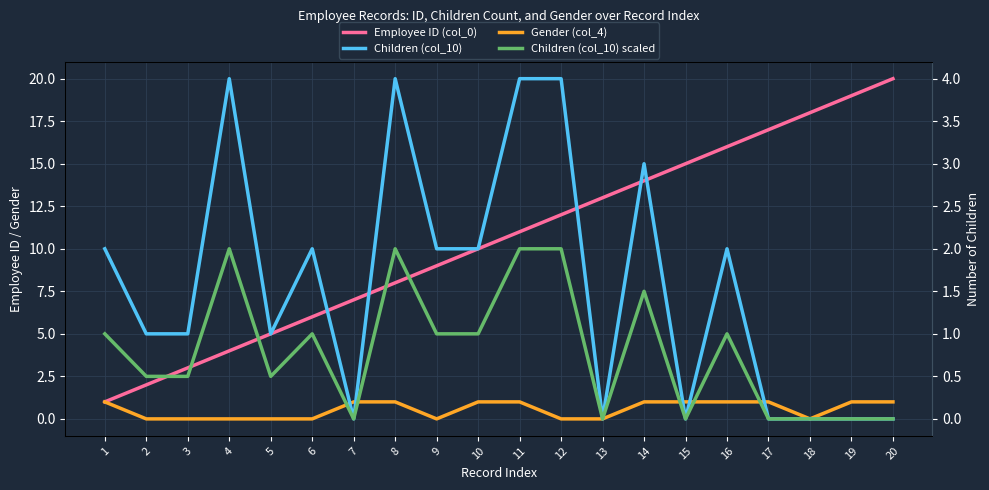

Rank the series by their maximum value, from highest to lowest.

Employee ID (col_0), Children (col_10), Children (col_10) scaled, Gender (col_4)